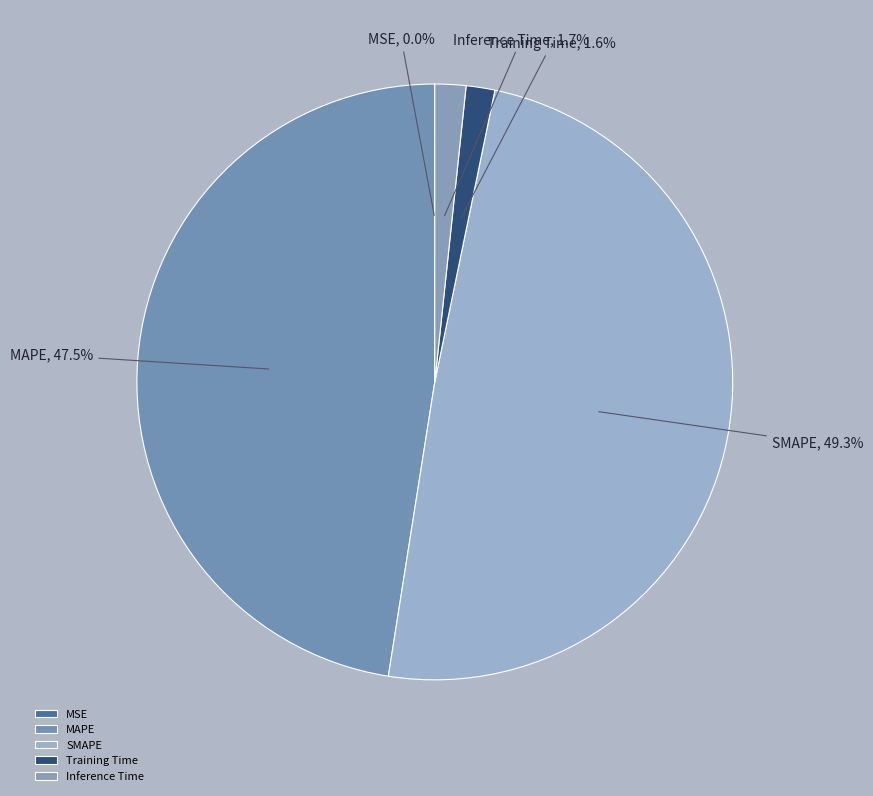

What is the largest slice in the pie chart?

SMAPE